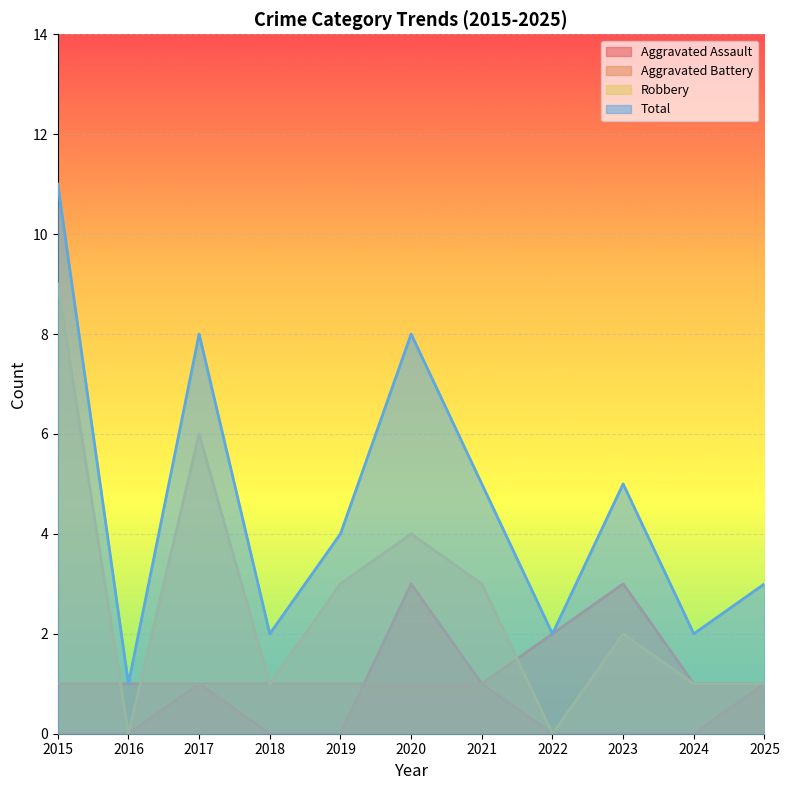

True or false: Total and Aggravated Battery intersect in this chart.

False